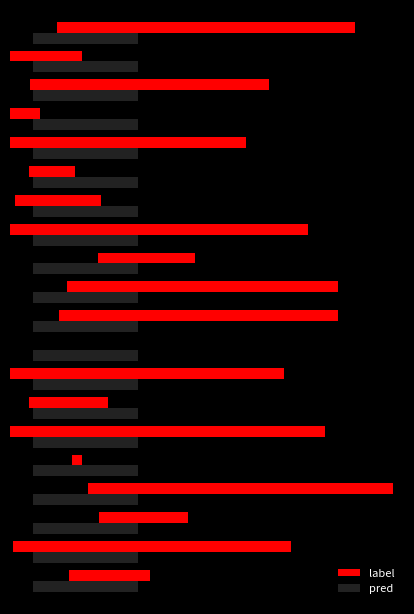

How many data points does each series have?

20